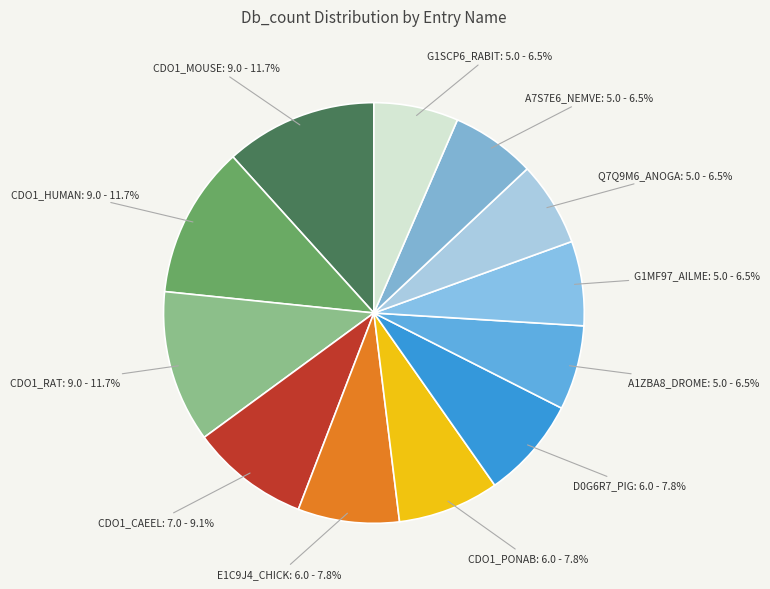

Is there a majority slice in this chart?

No